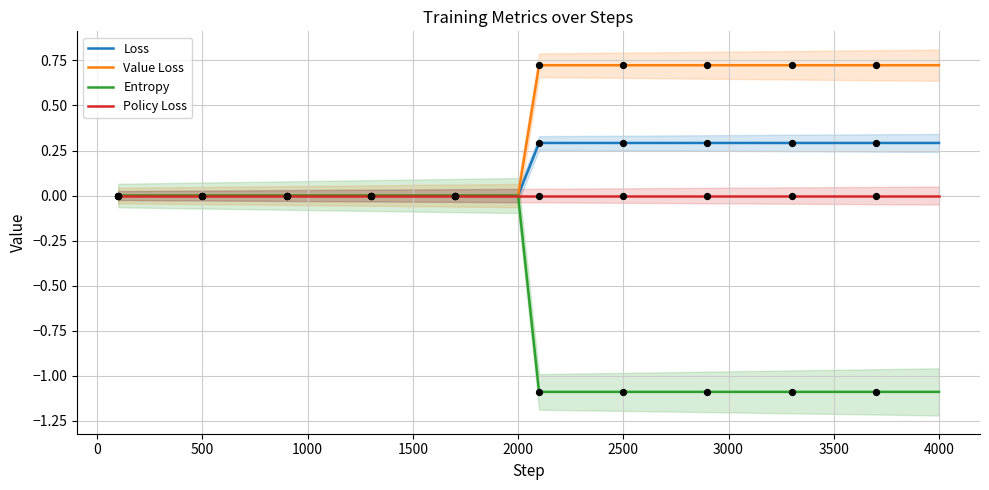

Which series contains the lowest Y value?

Entropy